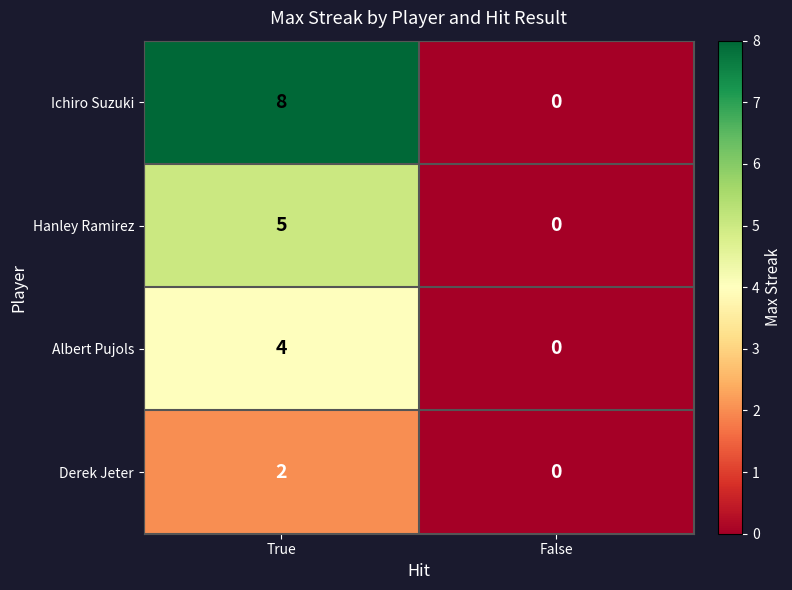

How many data points does each series have?

2